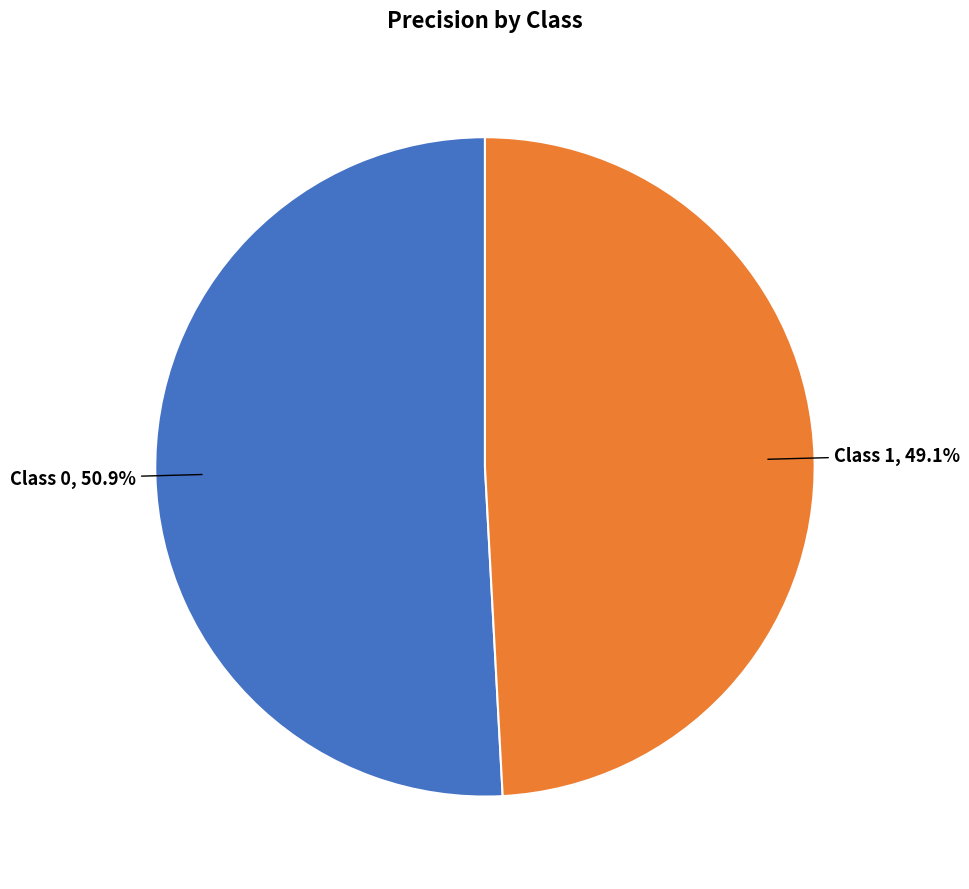

Is there any slice that represents more than half of the pie?

Yes